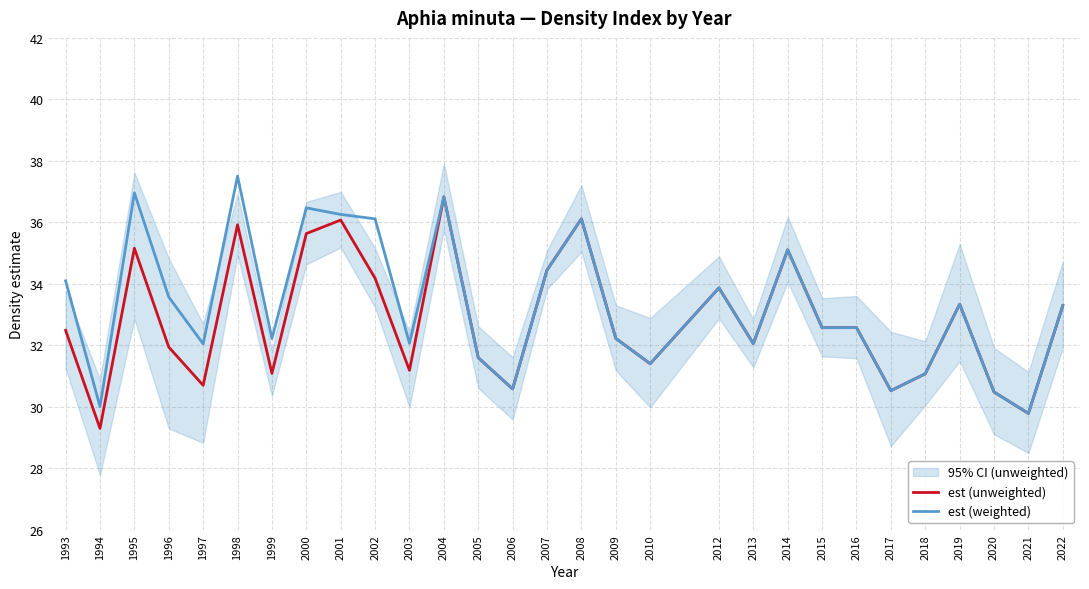

Reading left to right, list all the values displayed in this chart.

est (unweighted): 32.5	29.3	35.2	31.9	30.7	35.9	31.1	35.6	36.1	34.2	31.2	36.8	31.6	30.6	34.4	36.1	32.2	31.4	33.9	32.1	35.1	32.6	32.6	30.5	31.1	33.3	30.5	29.8	33.3
est (weighted): 34.1	30.0	37.0	33.6	32.0	37.5	32.2	36.5	36.3	36.1	32.1	36.8	31.6	30.6	34.4	36.1	32.2	31.4	33.9	32.1	35.1	32.6	32.6	30.5	31.1	33.3	30.5	29.8	33.3